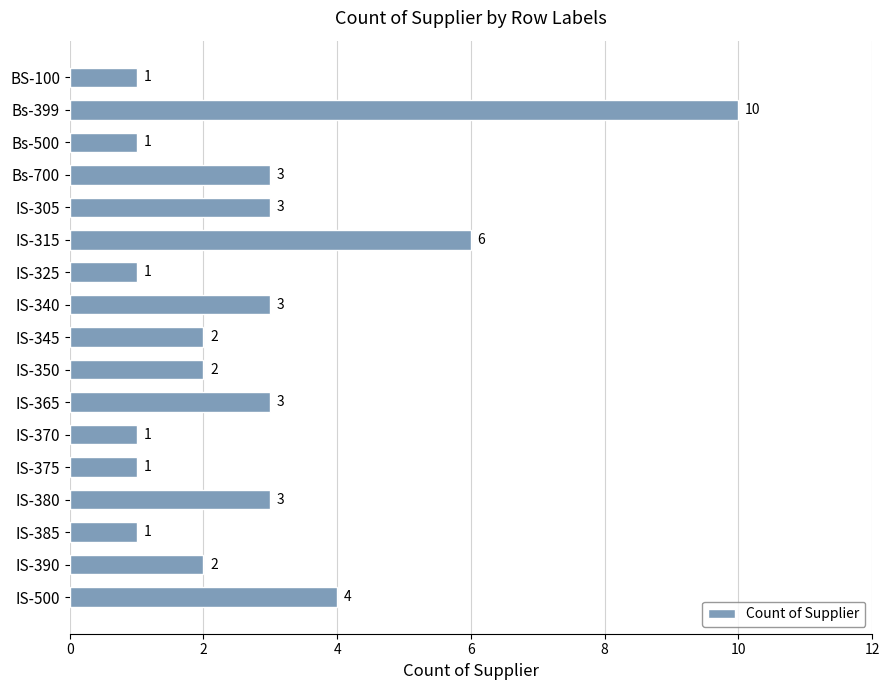

Count the values in the range 1 to 3.

14